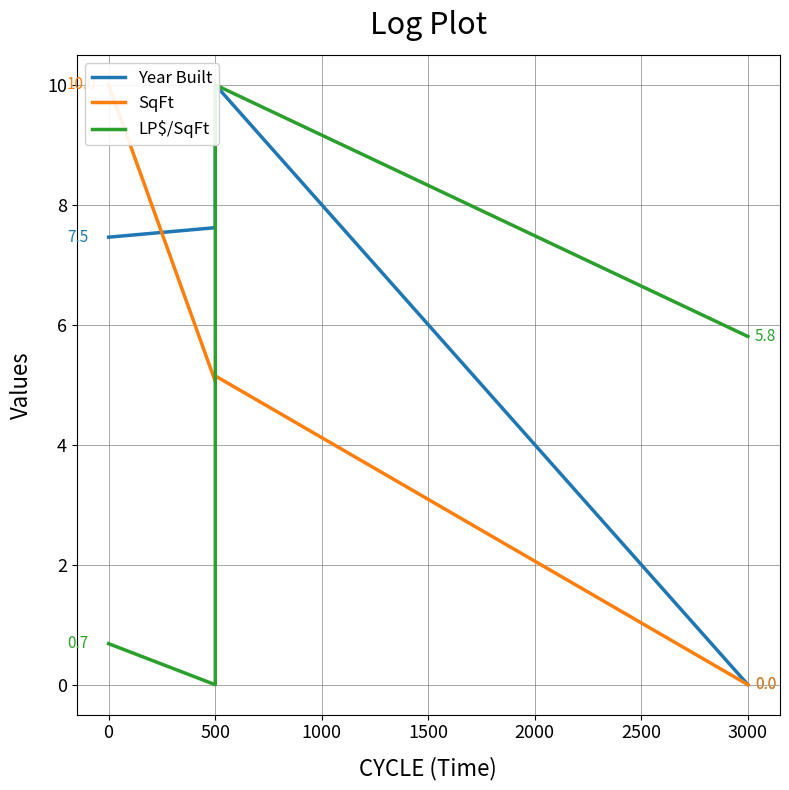

The value of SqFt at 500 is 2.7. True or false?

False